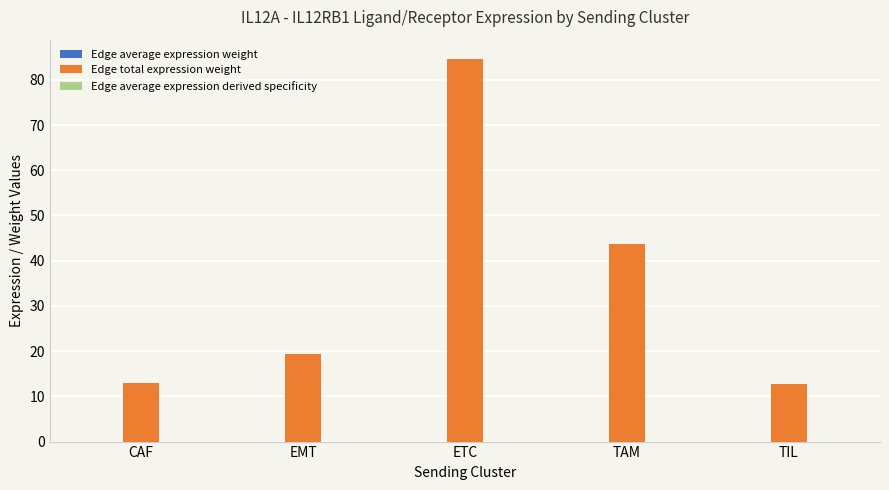

What is the spread (max minus min) of values at CAF?

13.1